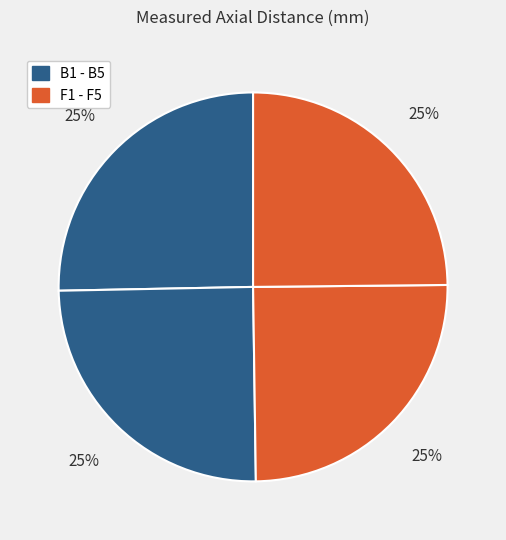

Is there a majority slice in this chart?

No